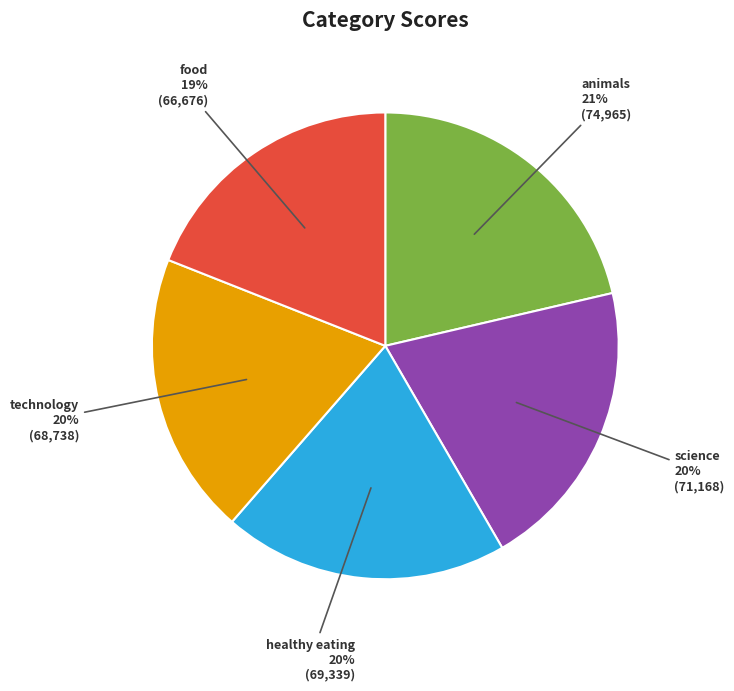

To the nearest percent, what portion does animals represent?

21%